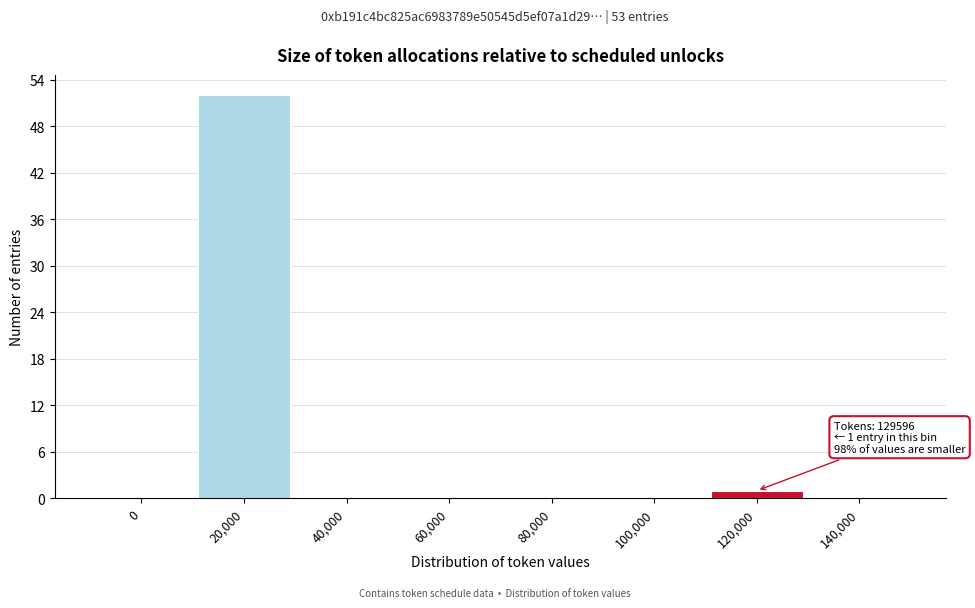

Reading left to right, list all the values displayed in this chart.

0=0	20,000=52	40,000=0	60,000=0	80,000=0	100,000=0	120,000=1	140,000=0